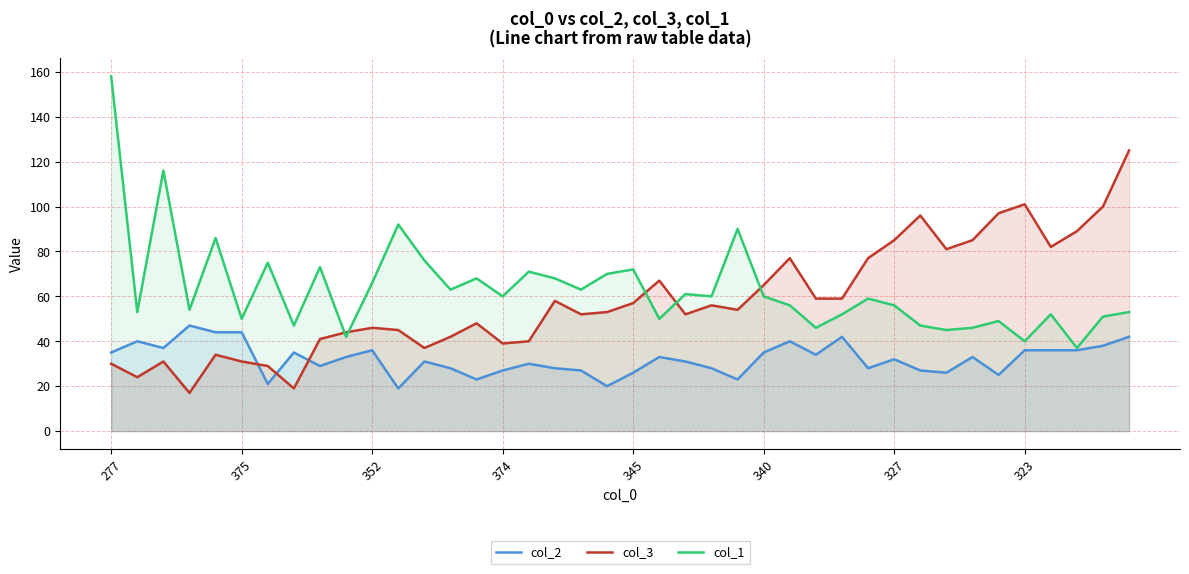

Which series ends up on top after the final intersection of col_3 and col_2?

col_3